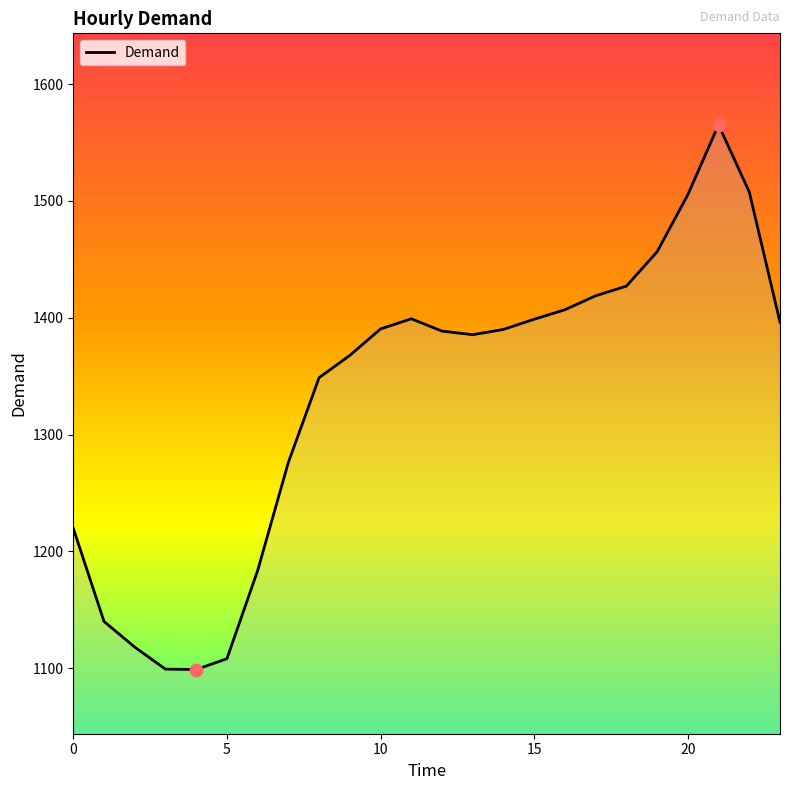

What is the smallest value displayed?

1099.0